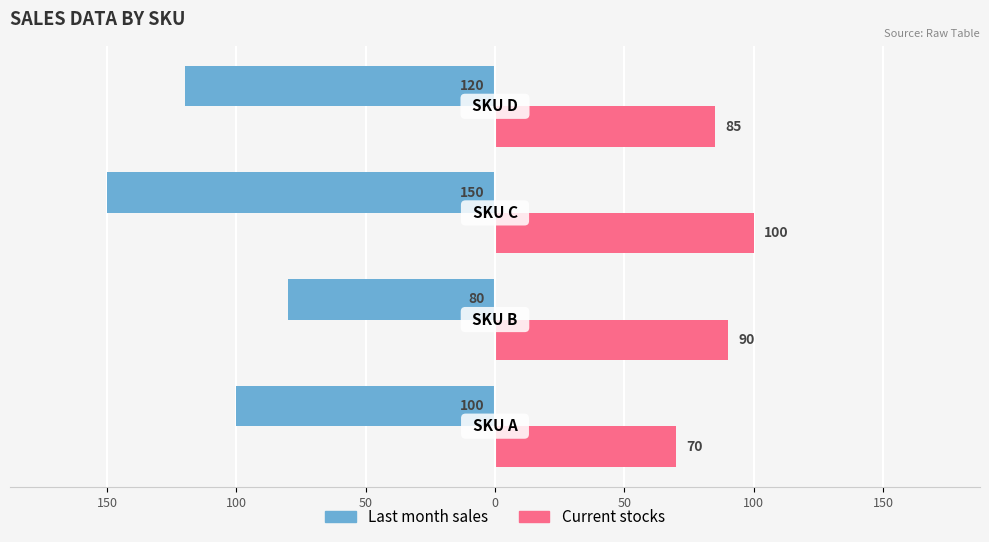

What is the sum of all Current stocks values?

345